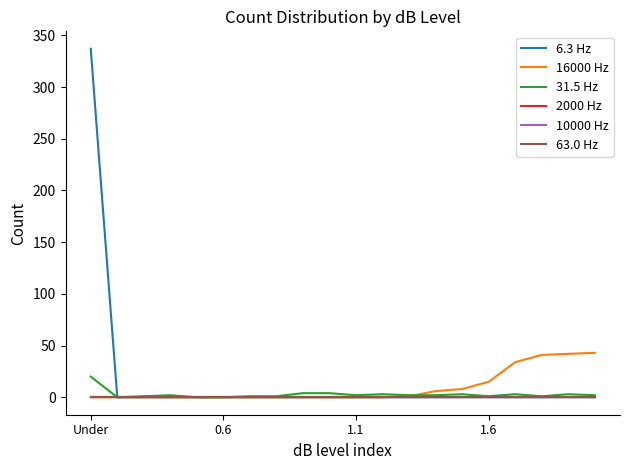

Does the chart have visible grid lines?

No